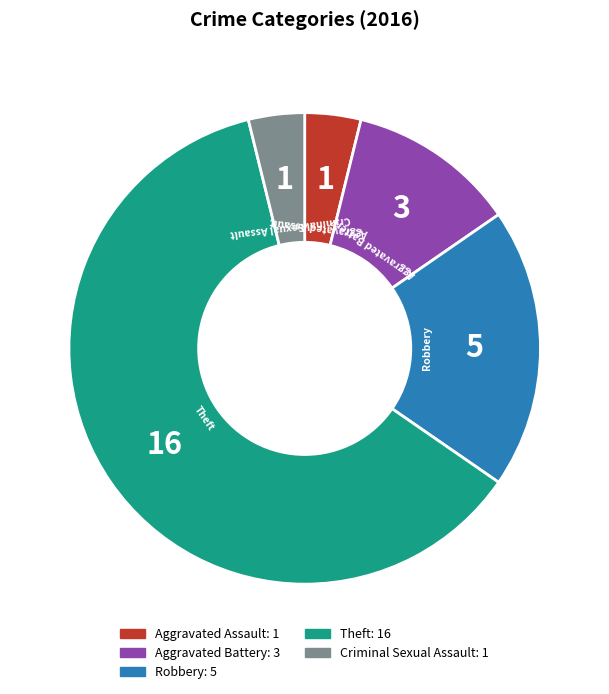

Is it true that Theft is 62% of the pie?

True